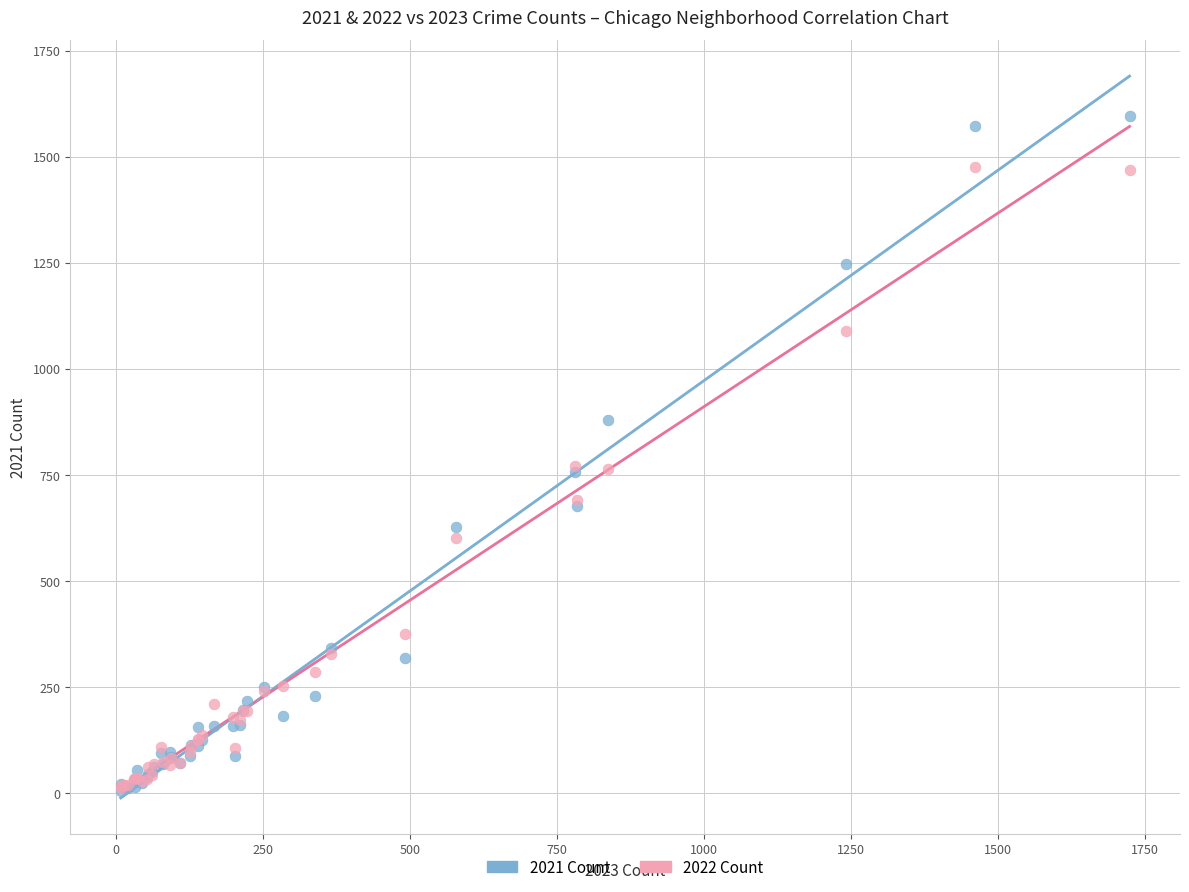

What are all the series names shown in the legend?

2021 Count, 2022 Count